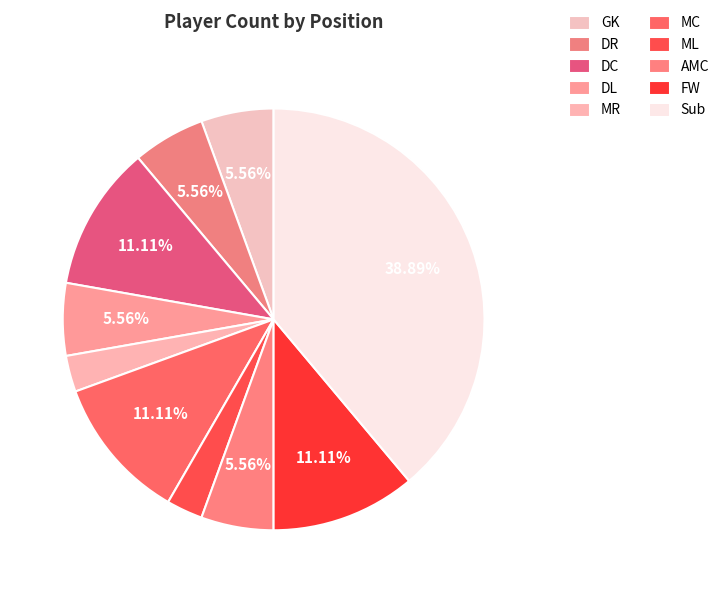

Count the number of slices in the pie.

10